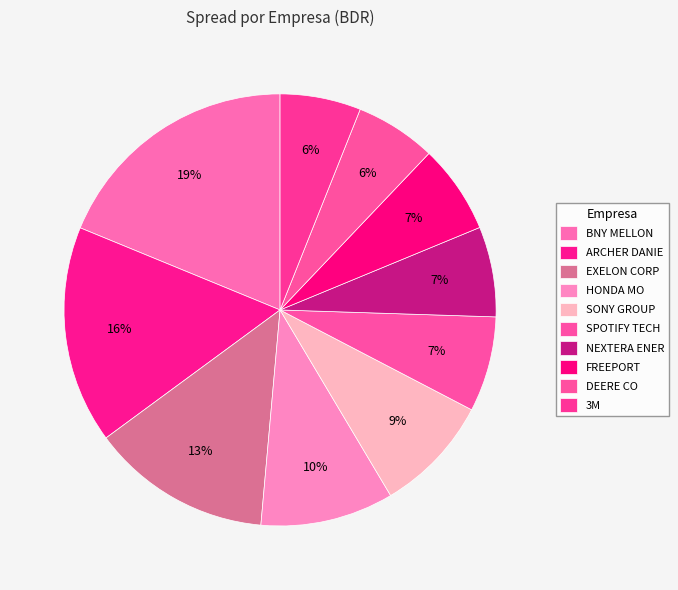

Count the number of slices in the pie.

10